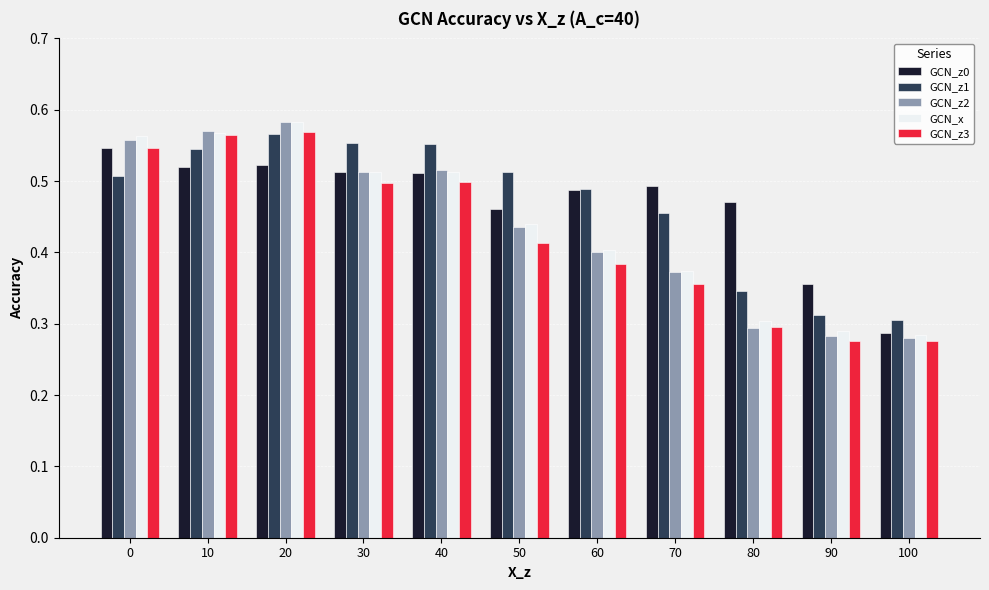

Which series changed the most between 70 and 80?

GCN_z1